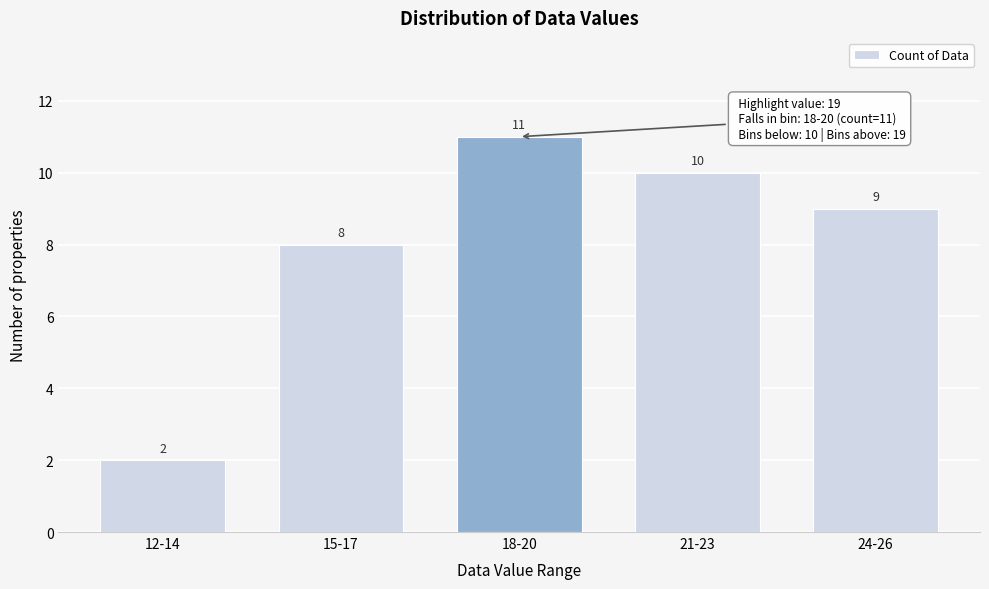

Reading left to right, list all the values displayed in this chart.

2	8	11	10	9